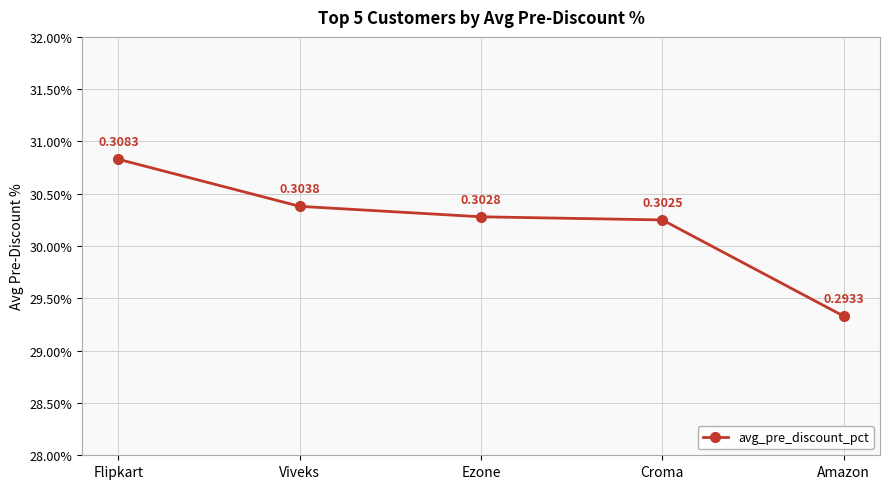

Is this an area chart (filled region under the line)?

No